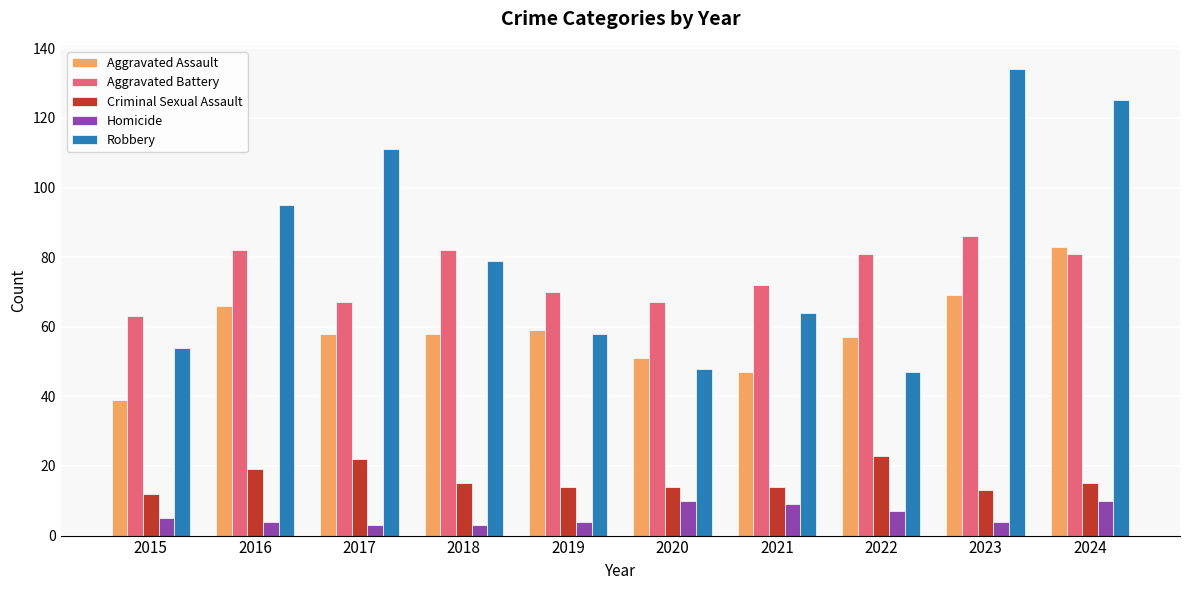

Reading left to right, extract all data points from this chart.

Aggravated Assault: 2015=39	2016=66	2017=58	2018=58	2019=59	2020=51	2021=47	2022=57	2023=69	2024=83
Aggravated Battery: 2015=63	2016=82	2017=67	2018=82	2019=70	2020=67	2021=72	2022=81	2023=86	2024=81
Criminal Sexual Assault: 2015=12	2016=19	2017=22	2018=15	2019=14	2020=14	2021=14	2022=23	2023=13	2024=15
Homicide: 2015=5	2016=4	2017=3	2018=3	2019=4	2020=10	2021=9	2022=7	2023=4	2024=10
Robbery: 2015=54	2016=95	2017=111	2018=79	2019=58	2020=48	2021=64	2022=47	2023=134	2024=125